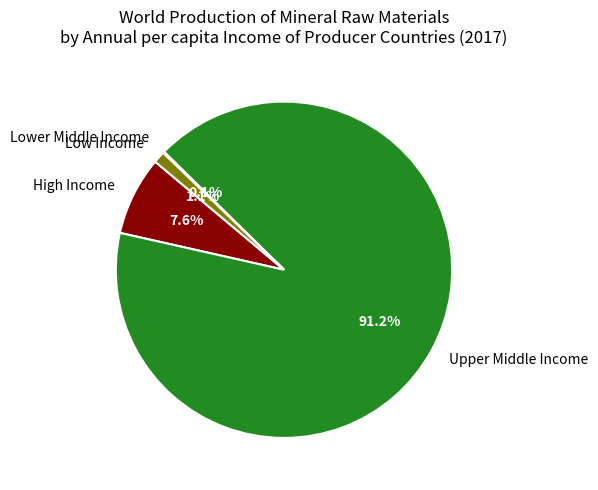

To the nearest percent, what portion does Low Income represent?

1%